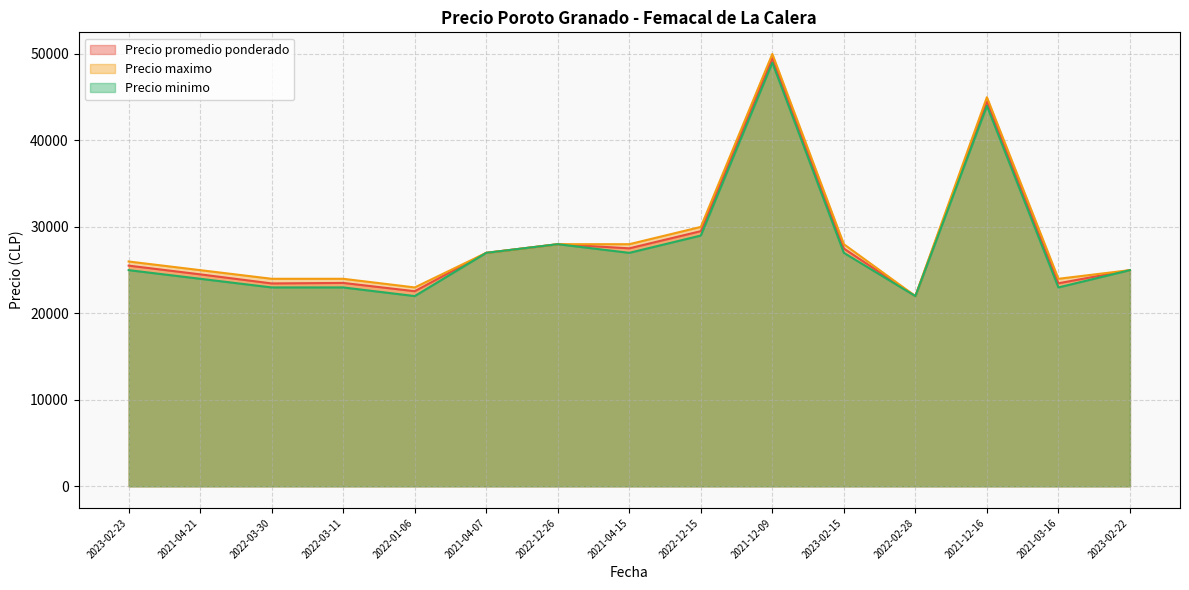

Reading left to right, extract all data points from this chart.

Precio promedio ponderado: 2023-02-23=25521	2021-04-21=24513	2022-03-30=23462	2022-03-11=23521	2022-01-06=22562	2021-04-07=27000	2022-12-26=28000	2021-04-15=27521	2022-12-15=29509	2021-12-09=49521	2023-02-15=27500	2022-02-28=22000	2021-12-16=44521	2021-03-16=23479	2023-02-22=25000
Precio maximo: 2023-02-23=26000	2021-04-21=25000	2022-03-30=24000	2022-03-11=24000	2022-01-06=23000	2021-04-07=27000	2022-12-26=28000	2021-04-15=28000	2022-12-15=30000	2021-12-09=50000	2023-02-15=28000	2022-02-28=22000	2021-12-16=45000	2021-03-16=24000	2023-02-22=25000
Precio minimo: 2023-02-23=25000	2021-04-21=24000	2022-03-30=23000	2022-03-11=23000	2022-01-06=22000	2021-04-07=27000	2022-12-26=28000	2021-04-15=27000	2022-12-15=29000	2021-12-09=49000	2023-02-15=27000	2022-02-28=22000	2021-12-16=44000	2021-03-16=23000	2023-02-22=25000